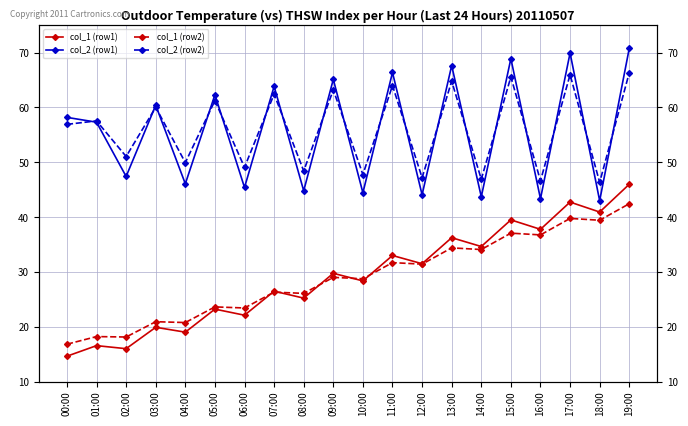

What is the difference between the maximum and minimum values in the col_2 (row2) series?

20.0